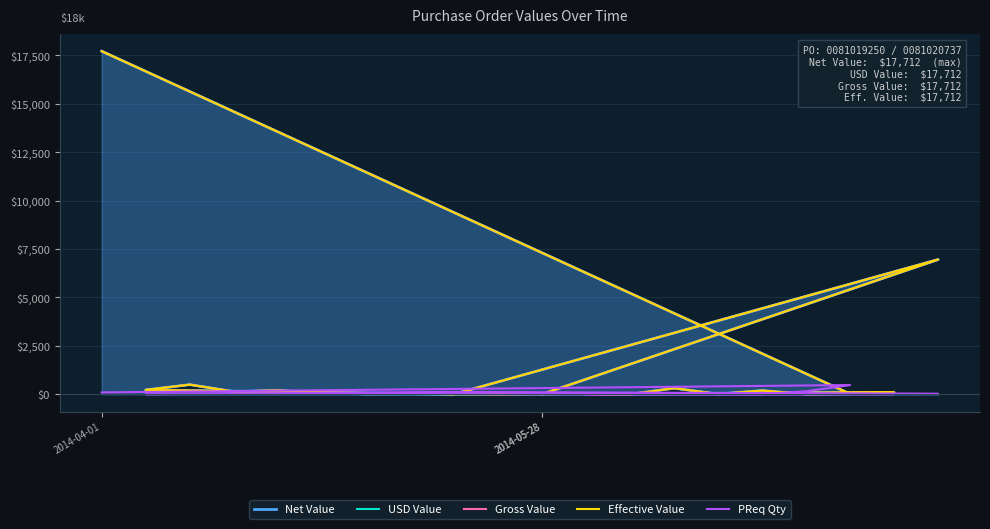

What is the highest value of the Net Value series?

17712.0